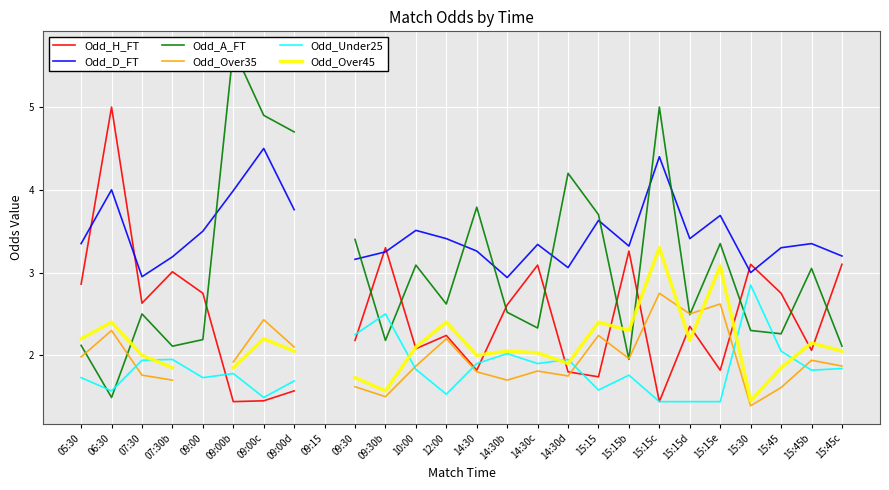

Read the Odd_A_FT value at 15:30.

2.3